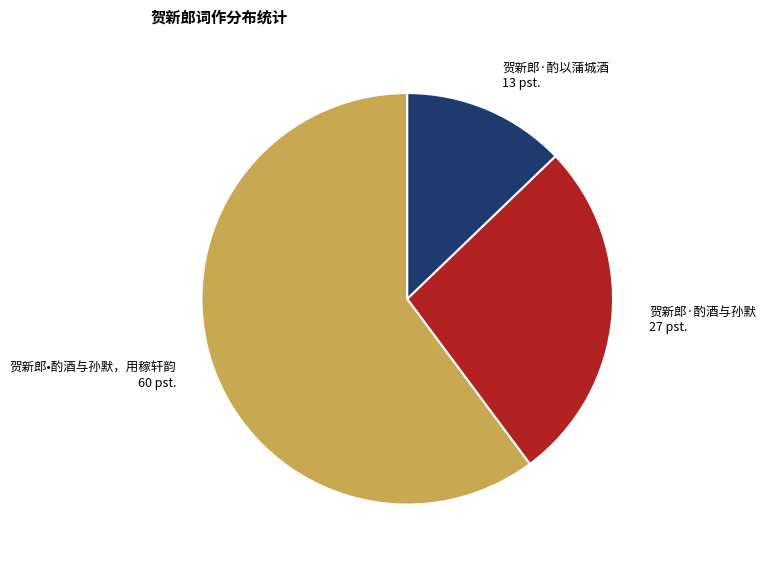

Rank the categories by value from highest to lowest.

贺新郎•酌酒与孙默，用稼轩韵, 贺新郎·酌酒与孙默, 贺新郎·酌以蒲城酒